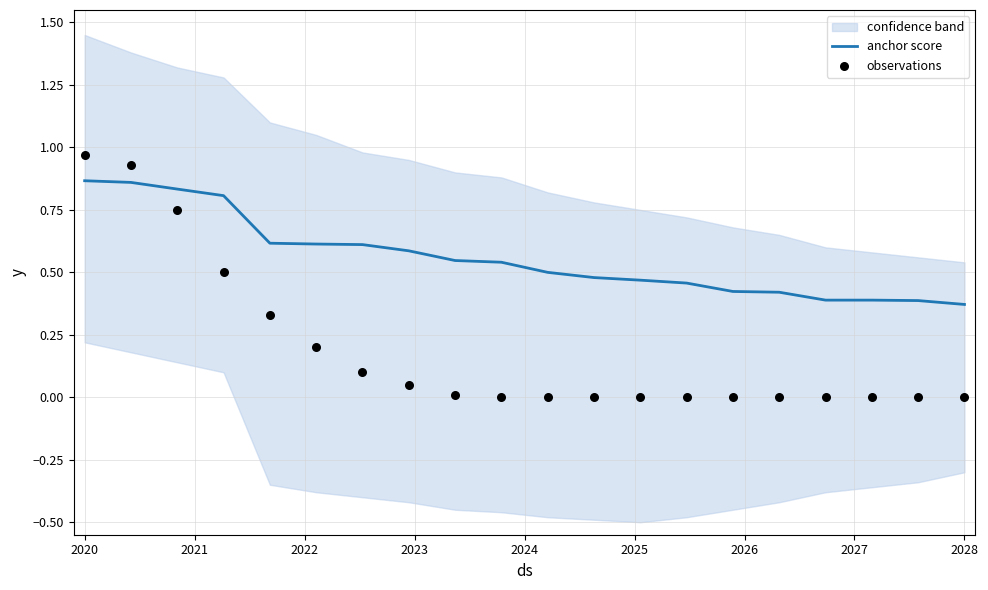

The anchor score series shows 0.5 at 2020. True or false?

False